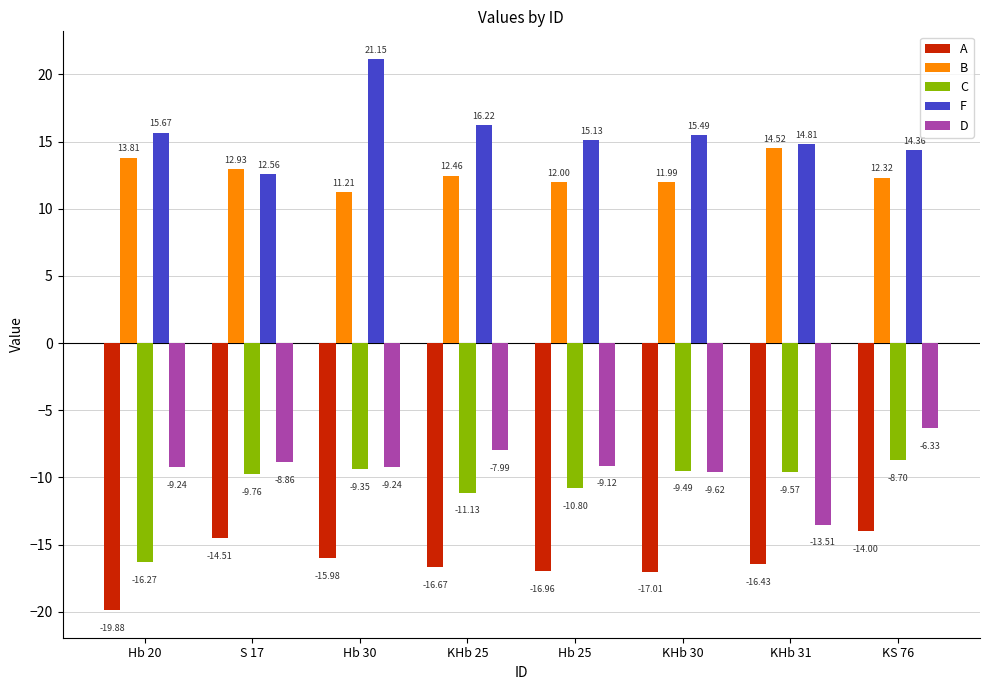

What is the label of the 6th bar from the right?

Hb 30